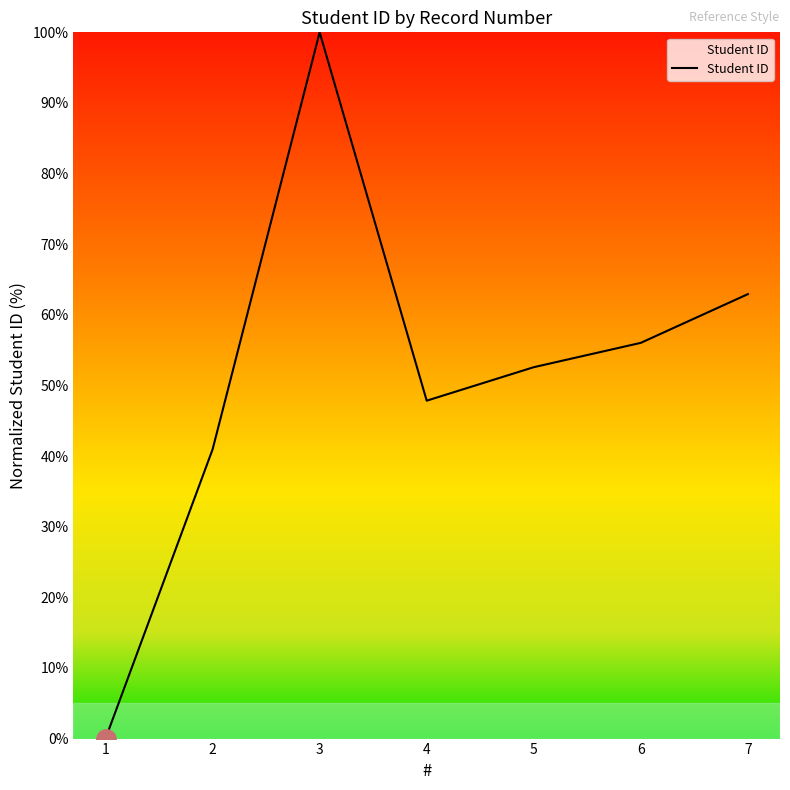

Rank the categories by value from lowest to highest.

1, 2, 4, 5, 6, 7, 3